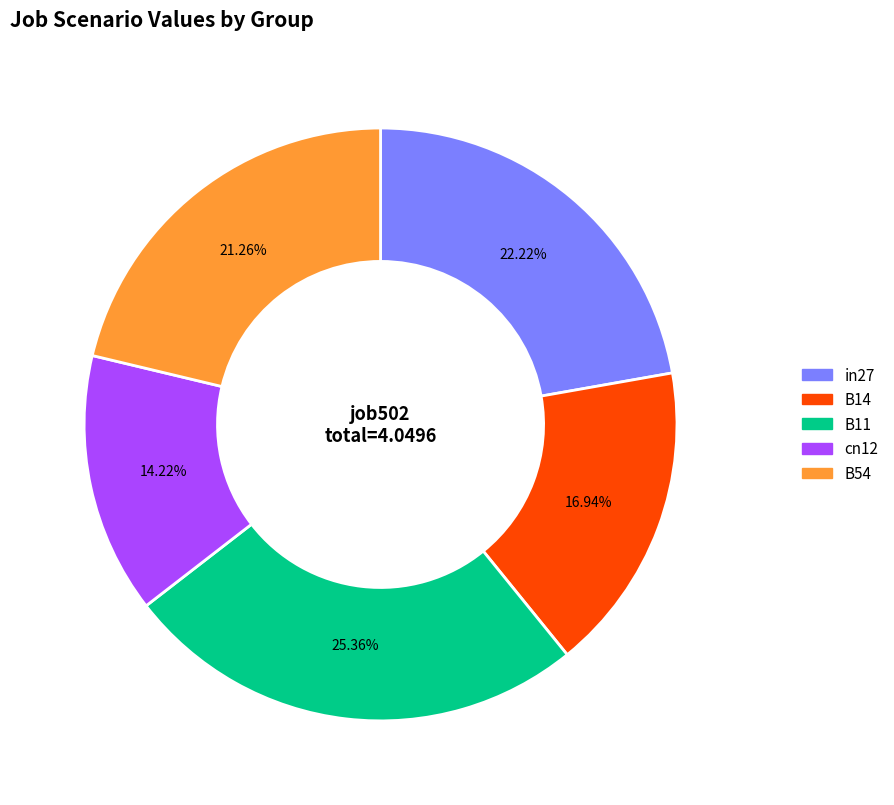

Is it true that B54 is 21% of the pie?

True